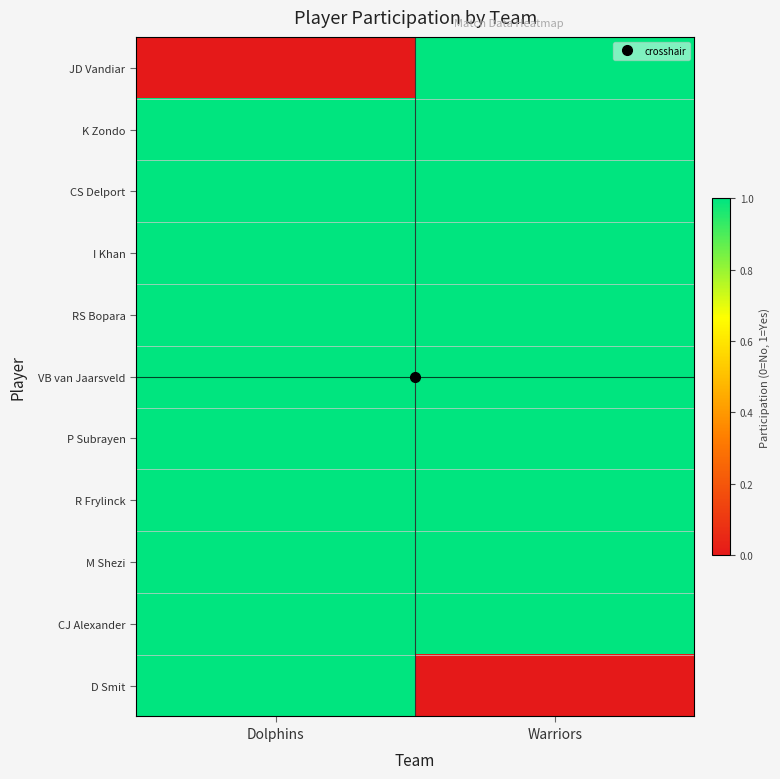

How many categories are shown in the chart?

2